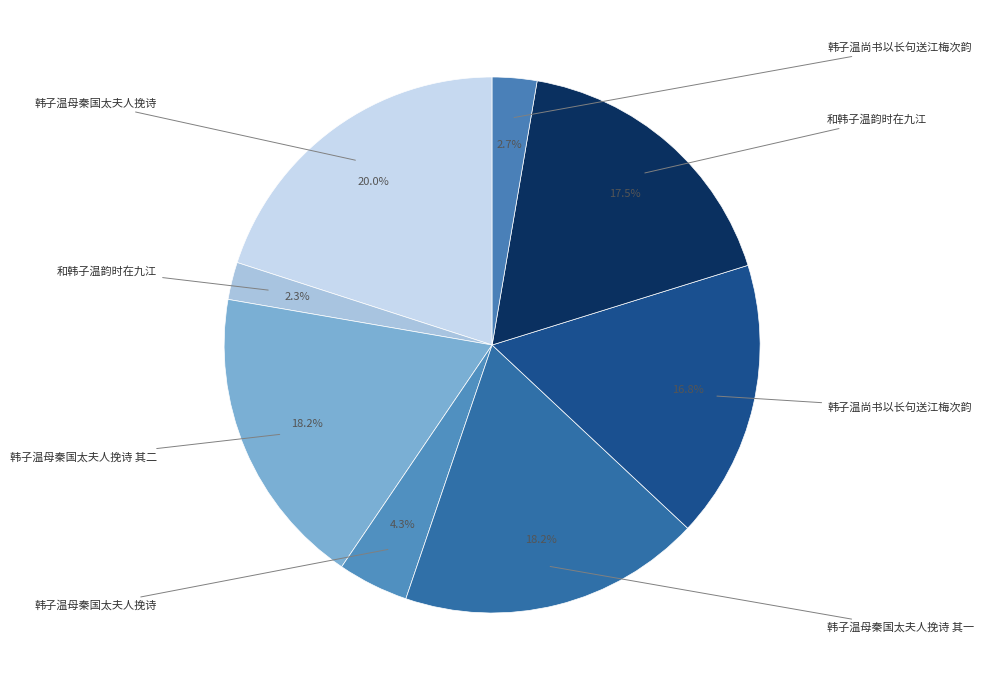

How many segments does this pie chart have?

8